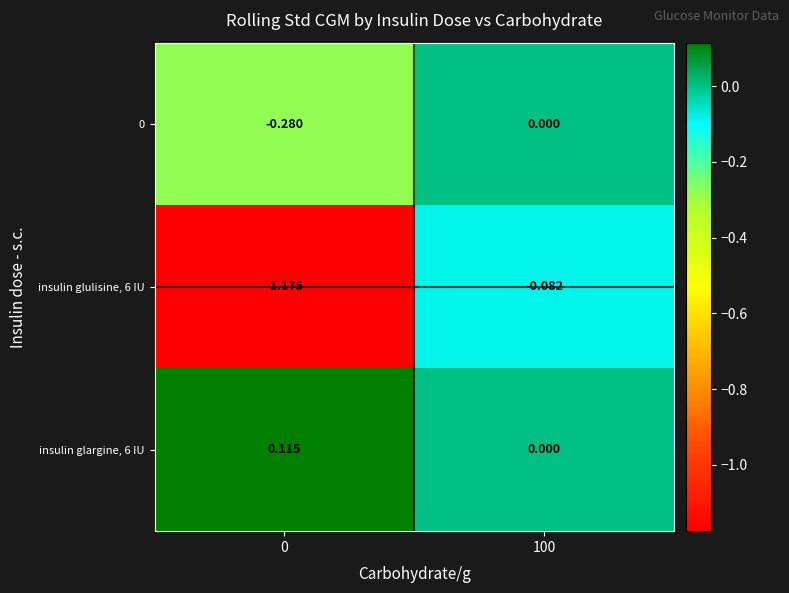

How many positive values does the insulin glargine, 6 IU series have?

1